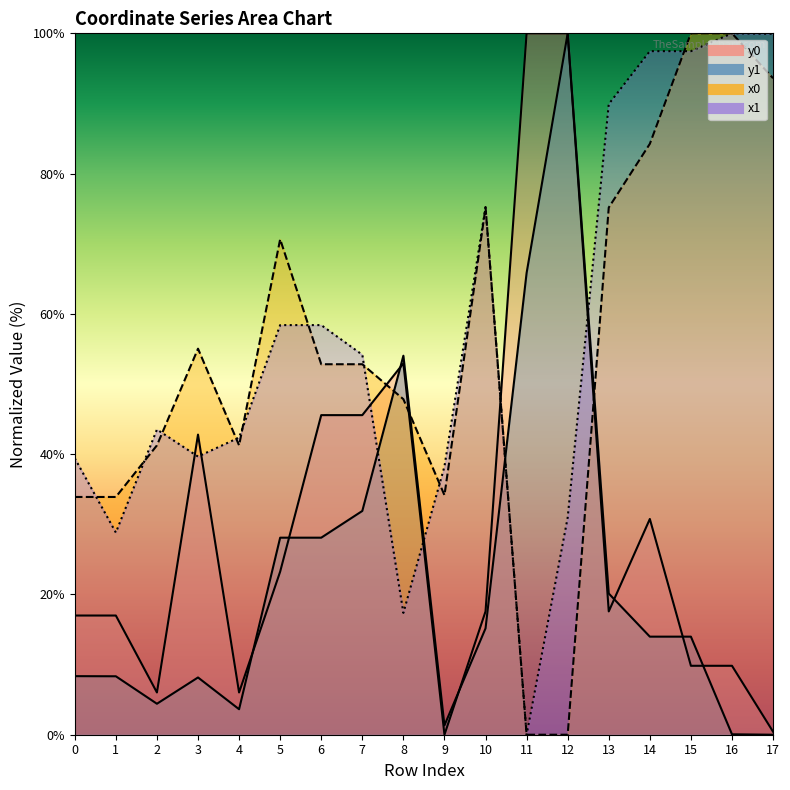

Which series has the largest total across all categories?

x1